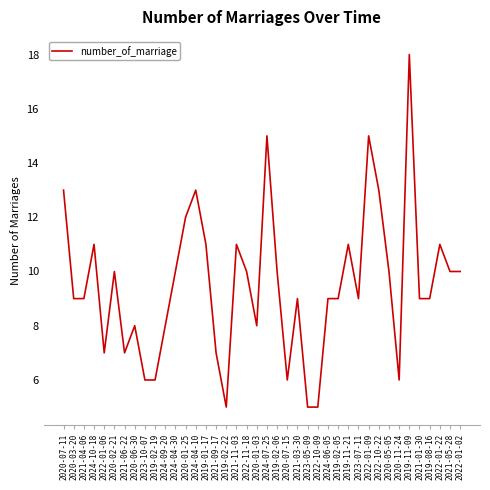

What is the difference between the maximum and minimum values?

13